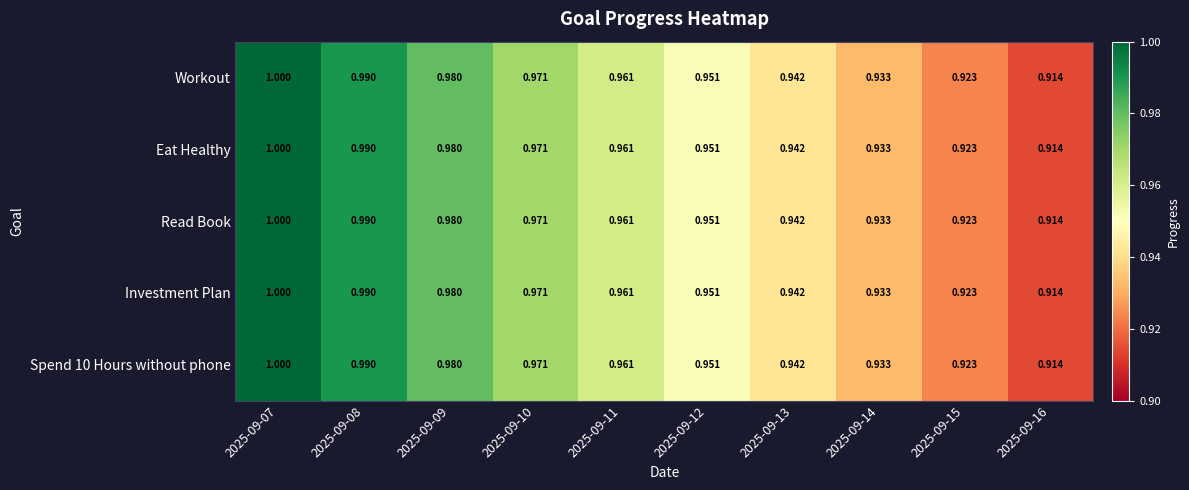

Is the value of Spend 10 Hours without phone at 2025-09-14 greater than the value of Read Book at 2025-09-16?

Yes